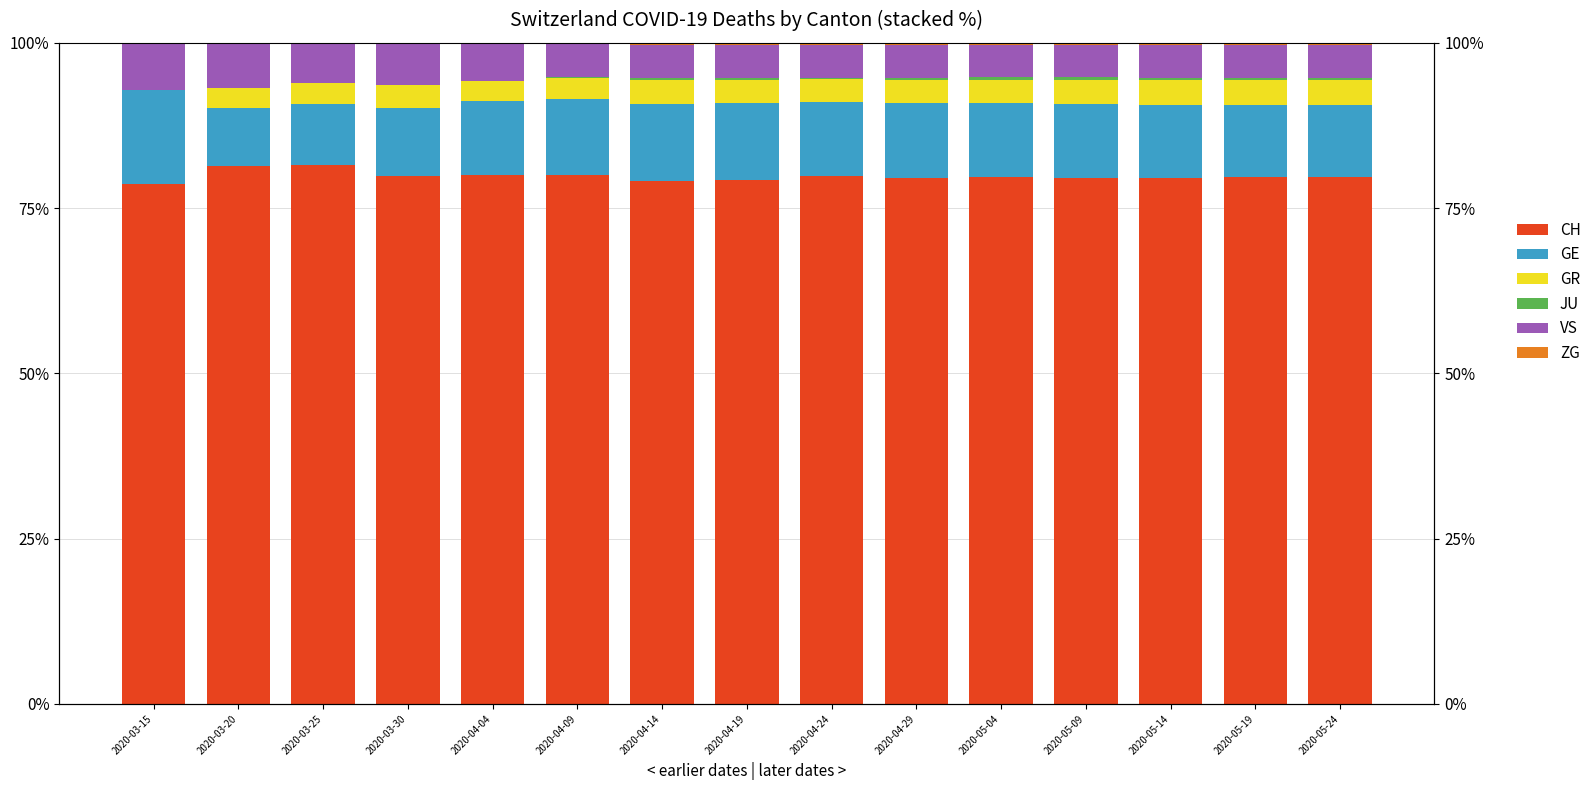

True or false: VS has a value of 4.9 at 2020-05-09.

True